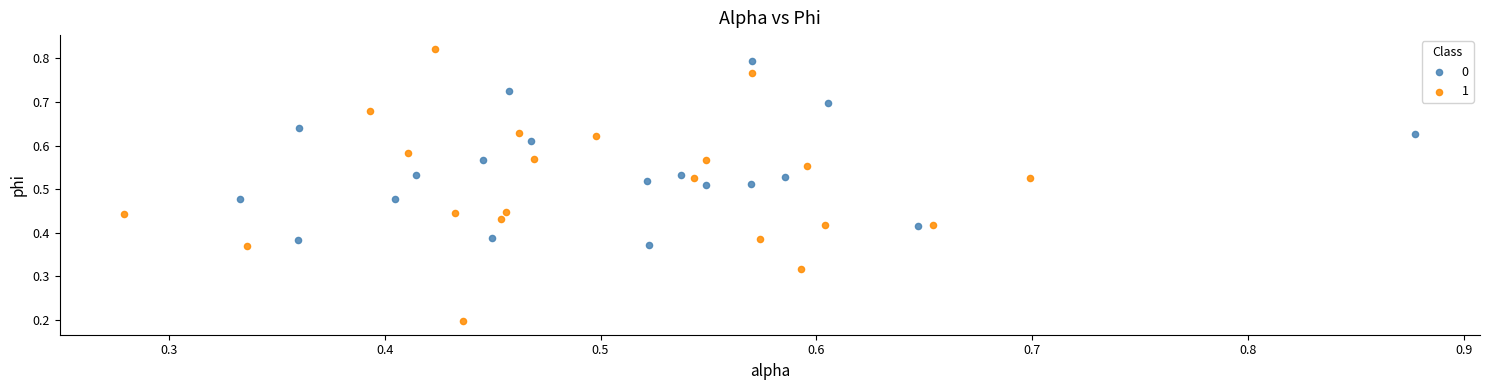

Which series contains the highest Y value?

1